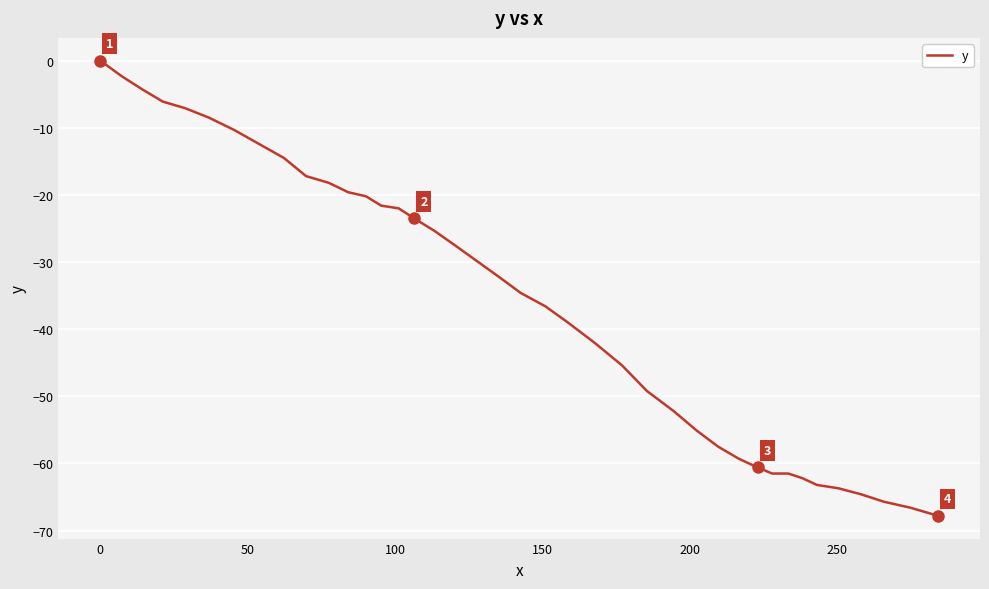

What is the smallest value displayed?

-67.8